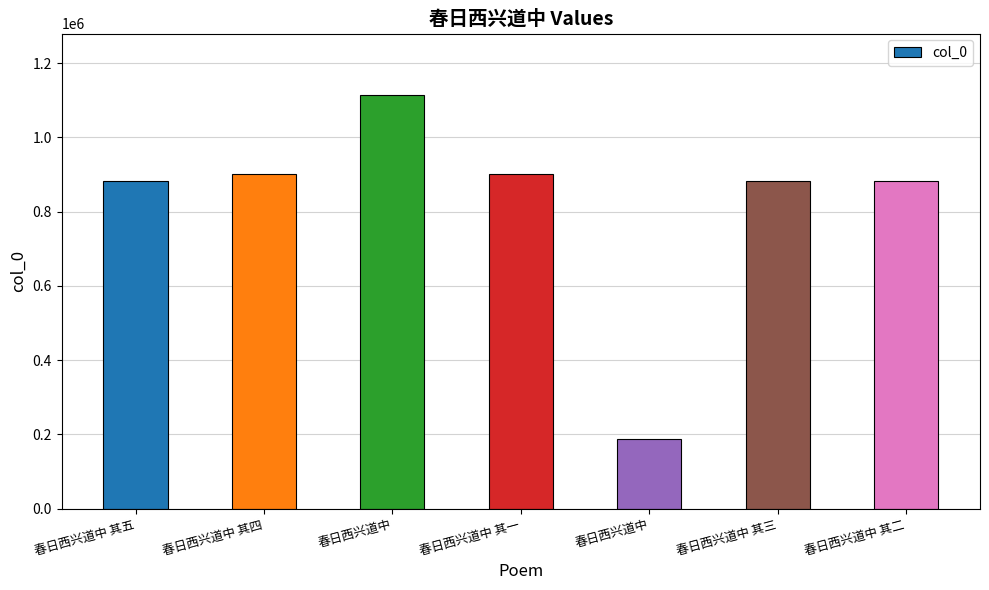

Which has a higher value, 春日西兴道中 其四 or 春日西兴道中 其二?

春日西兴道中 其四